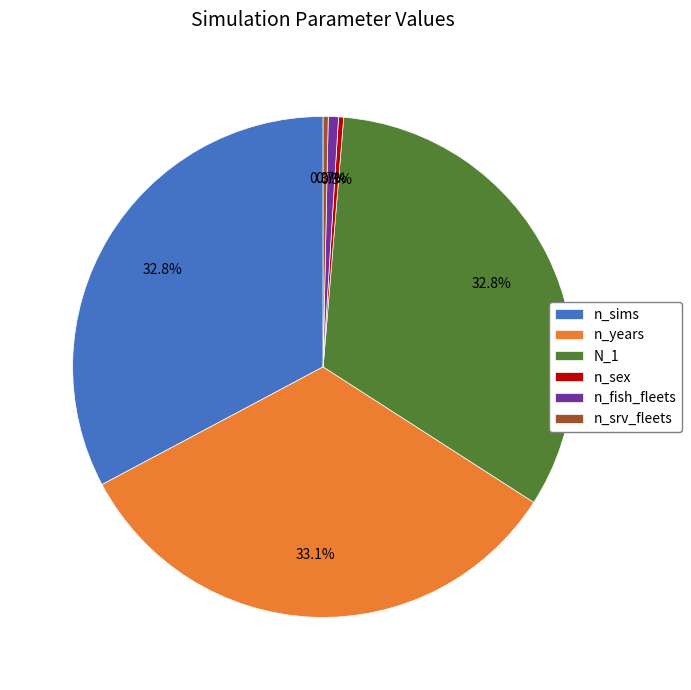

Between n_srv_fleets and n_sims, which is larger?

n_sims